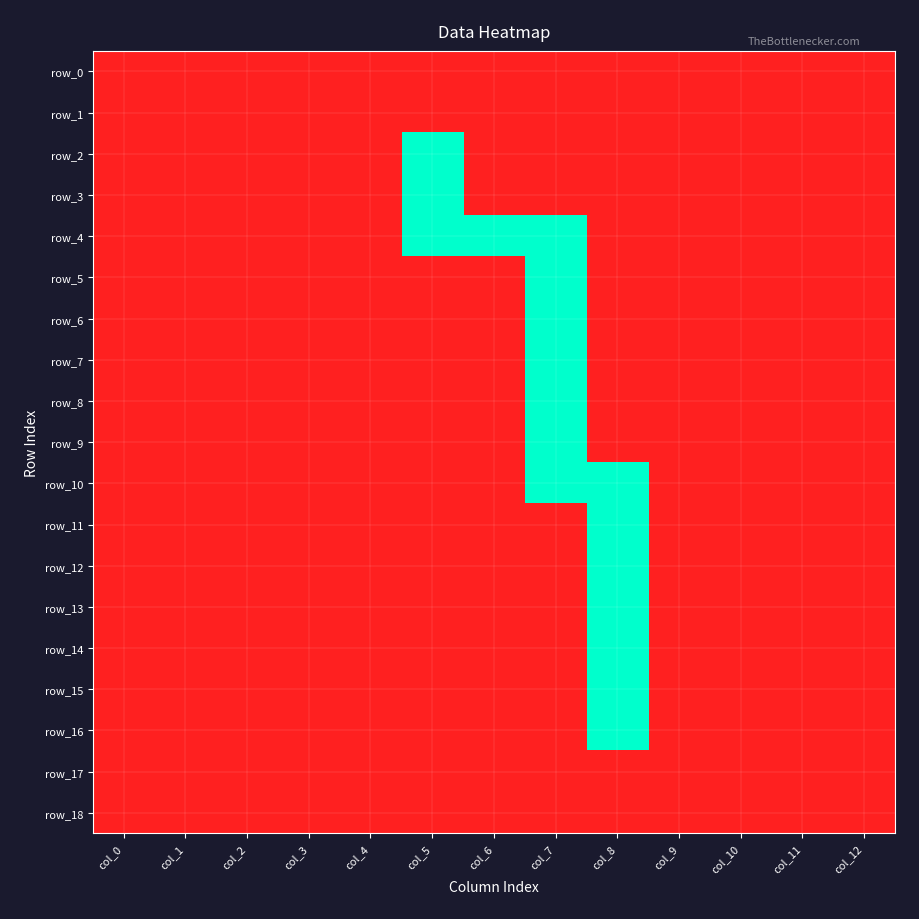

Between col_2 and col_5, which series saw the biggest shift?

row_2